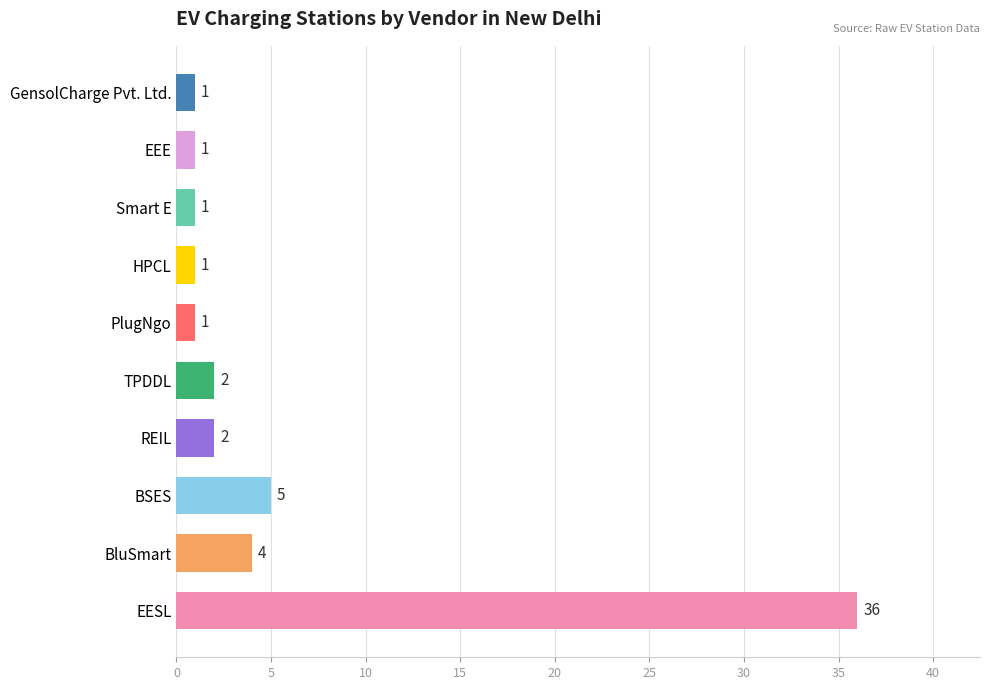

Is it true that the value at Smart E is 1?

True